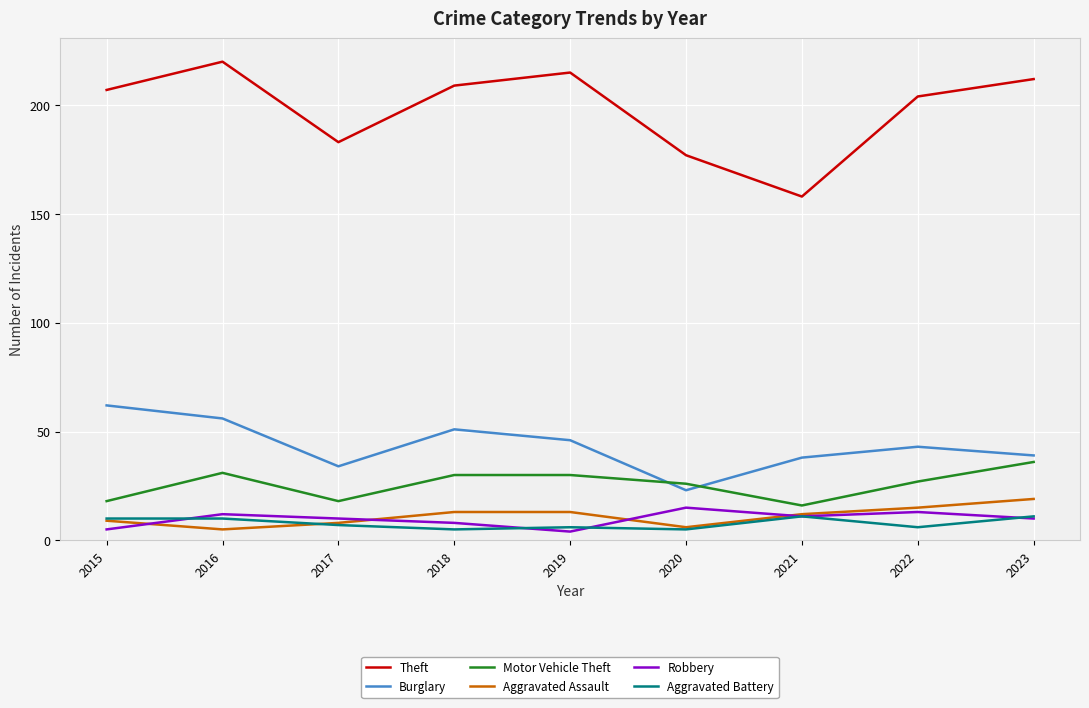

True or false: Aggravated Battery and Motor Vehicle Theft intersect in this chart.

False